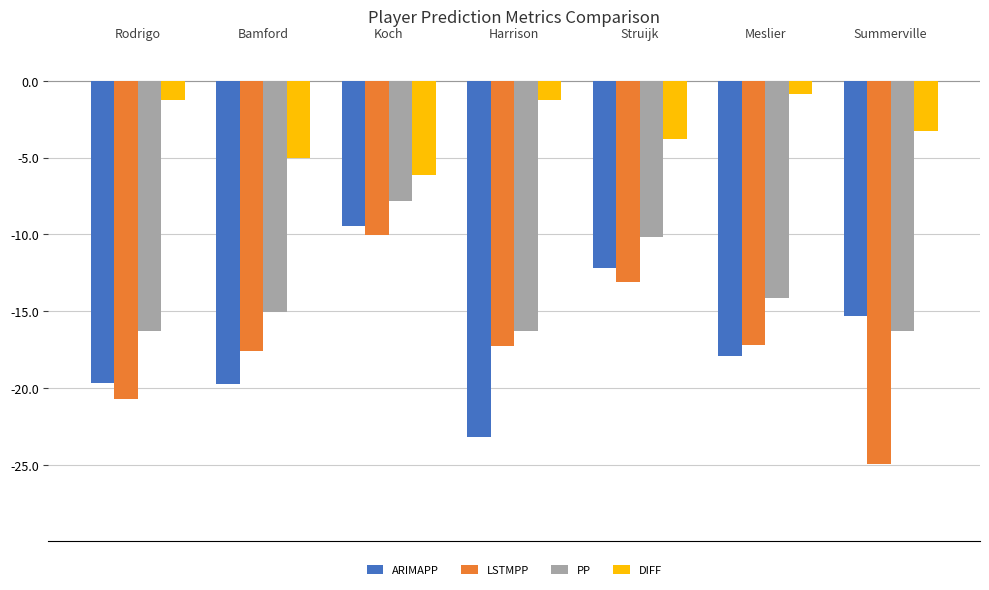

How many distinct data groups are displayed?

4